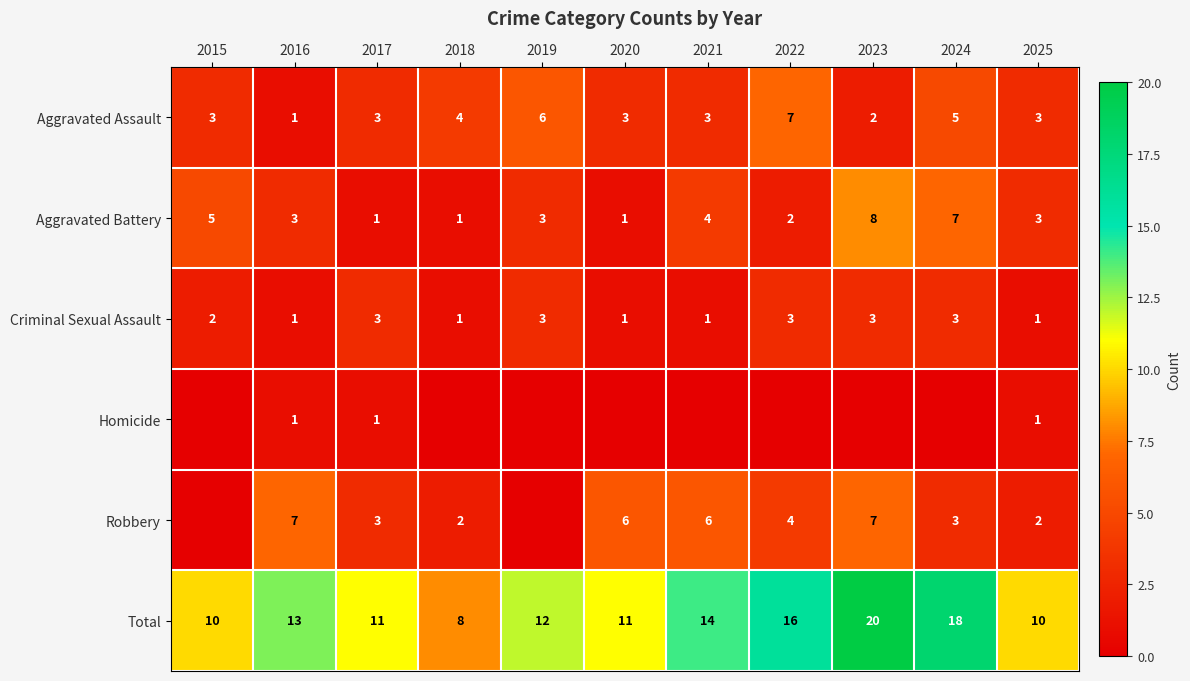

What is the spread (max minus min) of values at 2017?

10